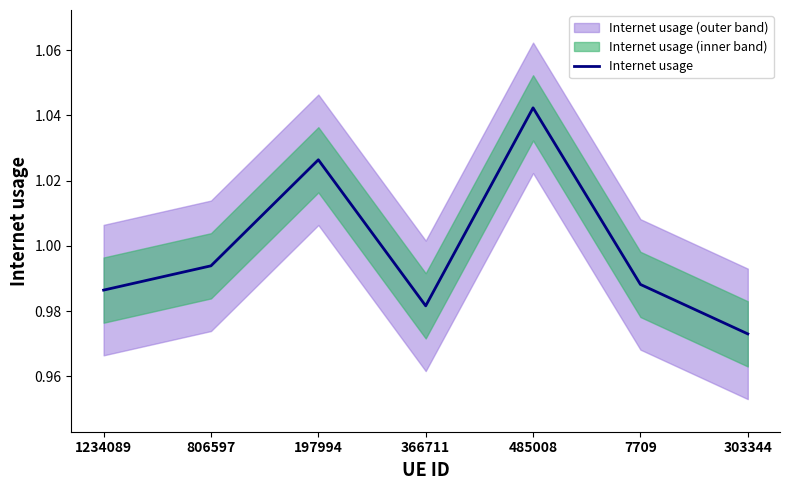

At which category does the data reach its first local valley?

366711